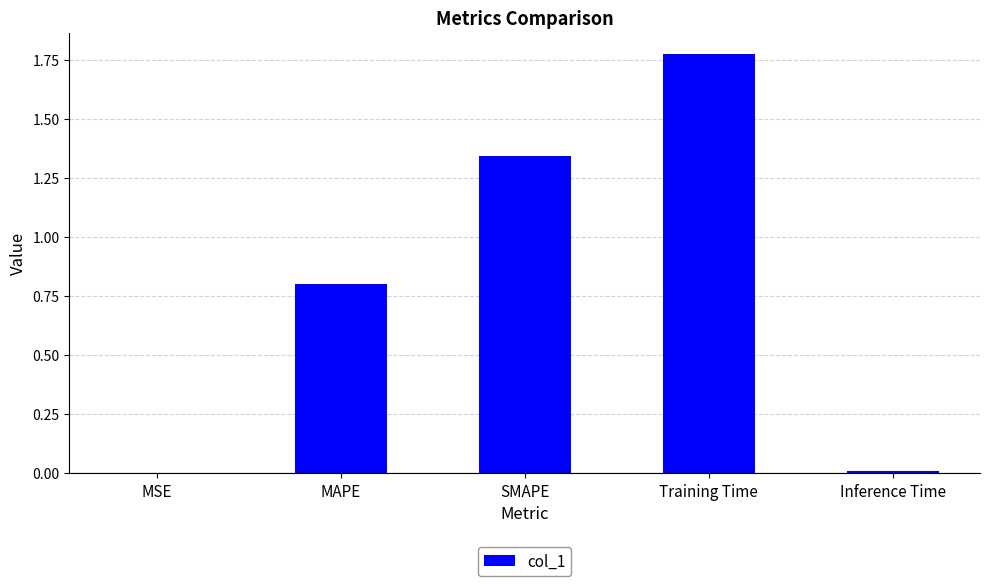

What is the sum of all values?

3.9